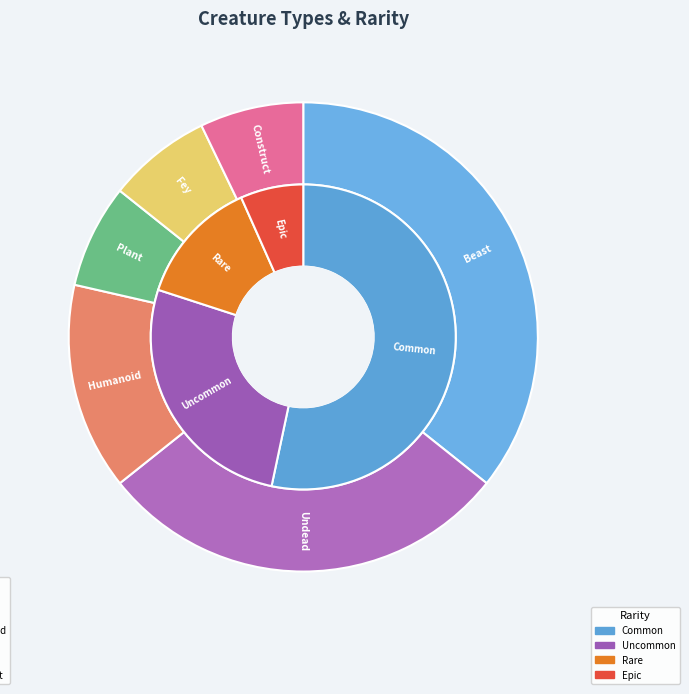

Count the number of slices in the pie.

6